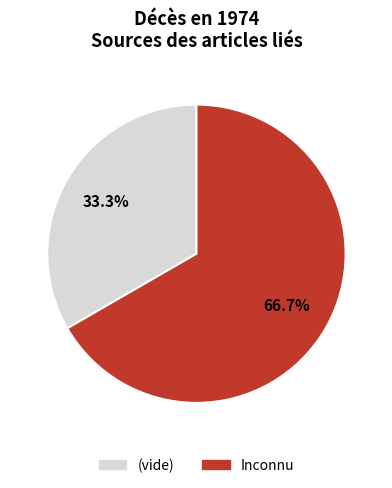

Which category accounts for the majority?

Inconnu